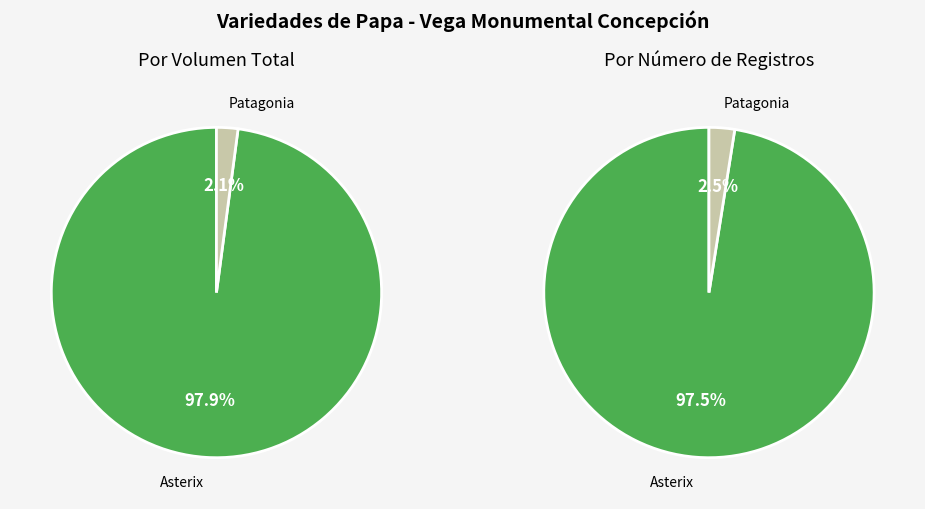

Rank the categories by value from highest to lowest.

Asterix, Patagonia